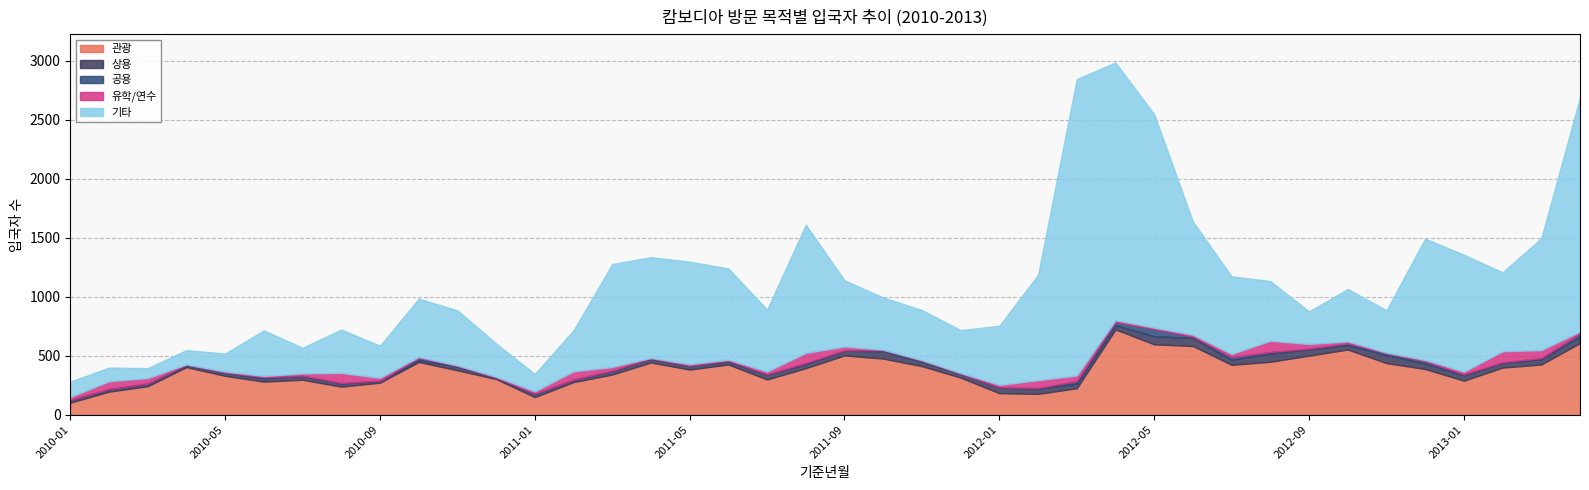

Rank the series by their maximum value, from highest to lowest.

기타, 관광, 유학/연수, 상용, 공용